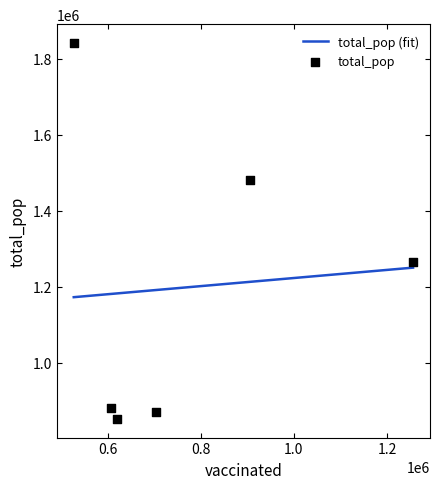

What is the highest value of the total_pop (fit) series?

1250046.7